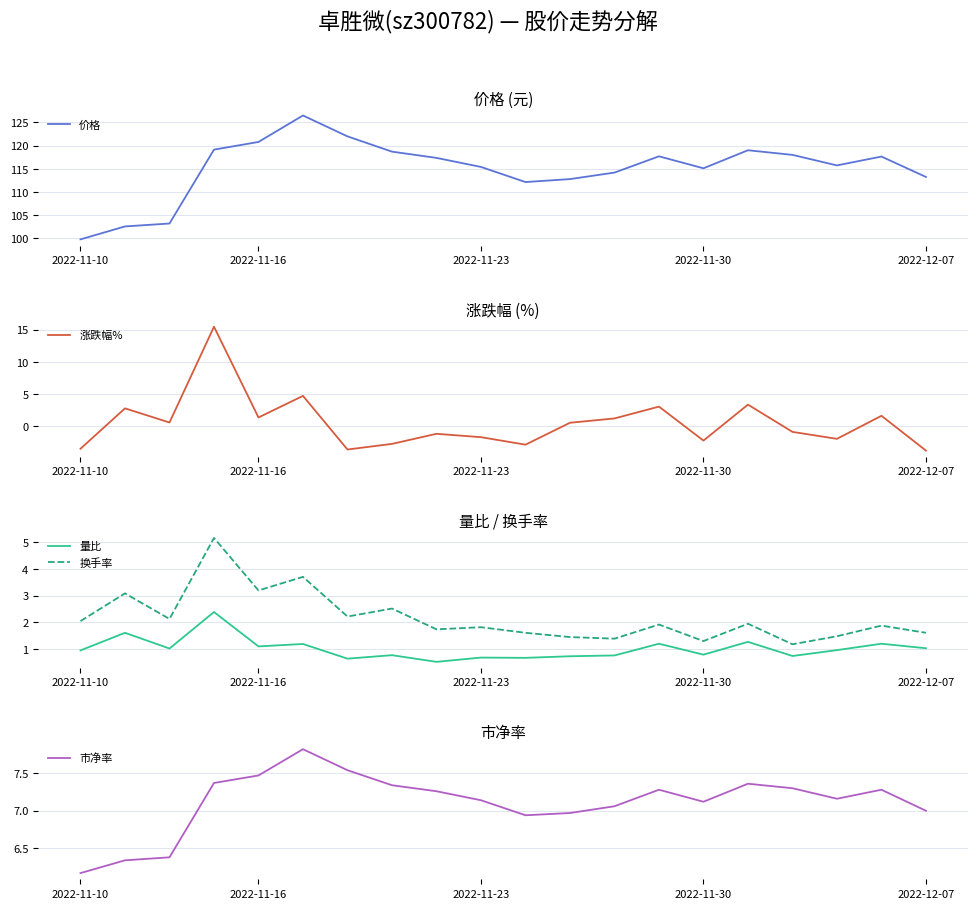

Count the number of data series in this chart.

5